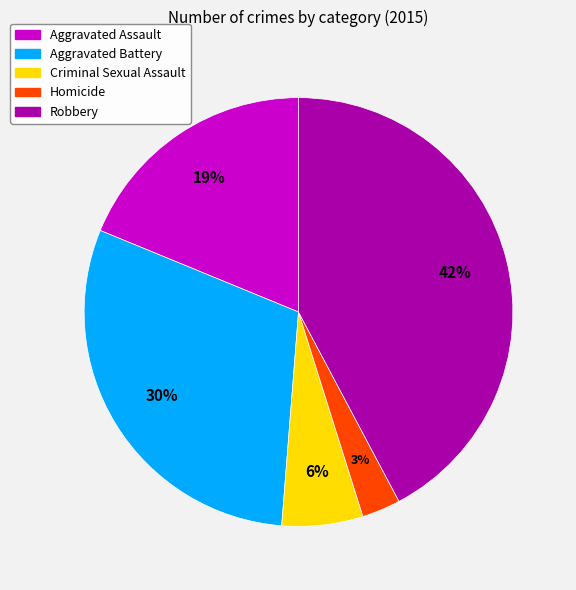

Which has a higher value, Homicide or Robbery?

Robbery